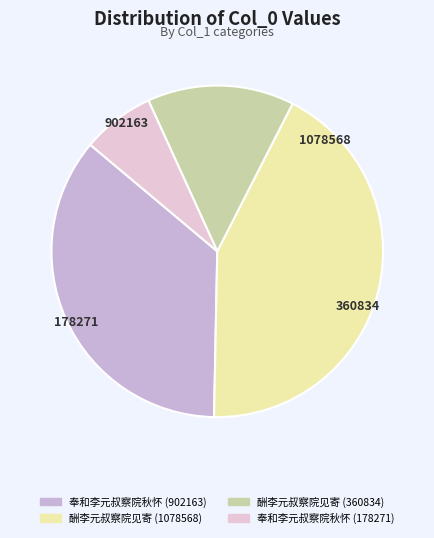

How many slices are in this pie chart?

4